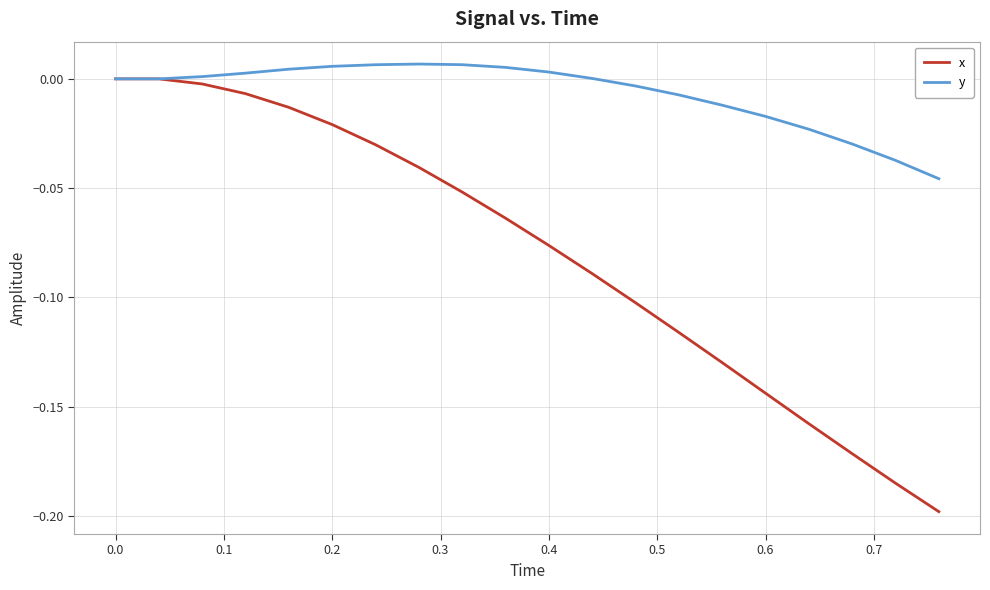

Which series has the largest total across all categories?

y